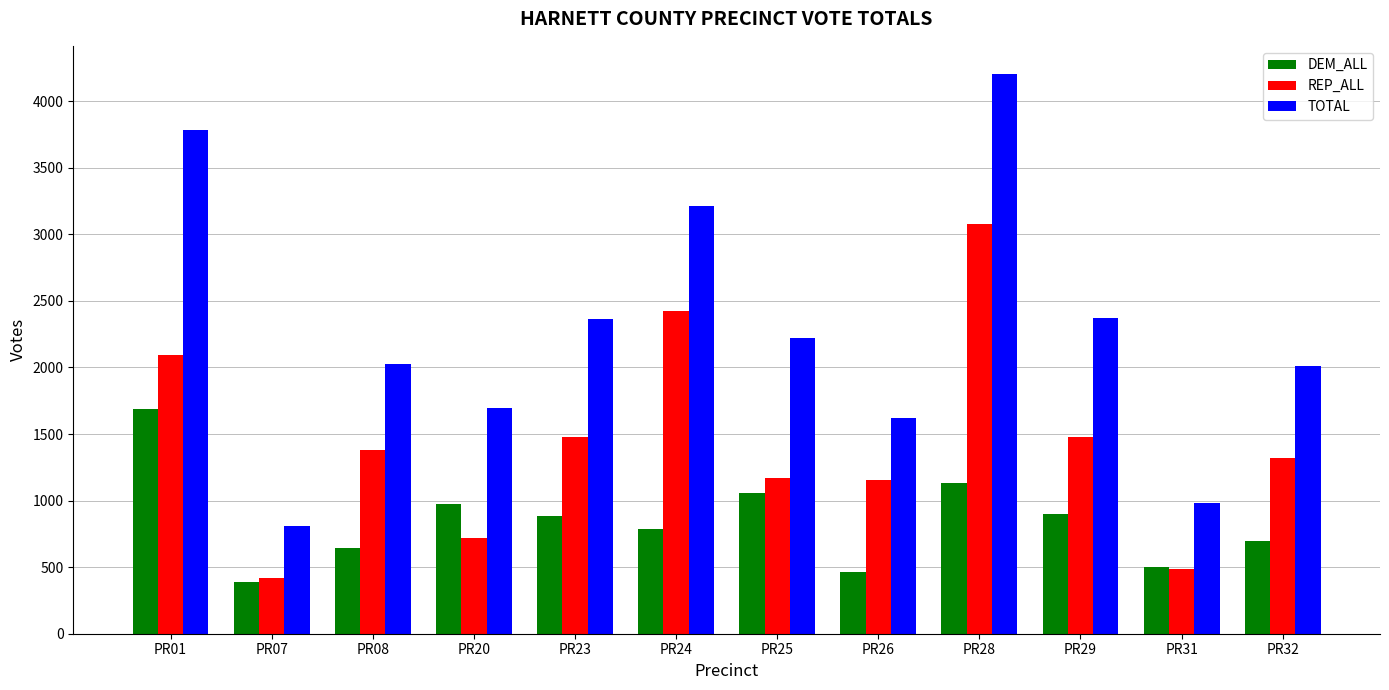

Between PR07 and PR28, which series saw the biggest shift?

TOTAL